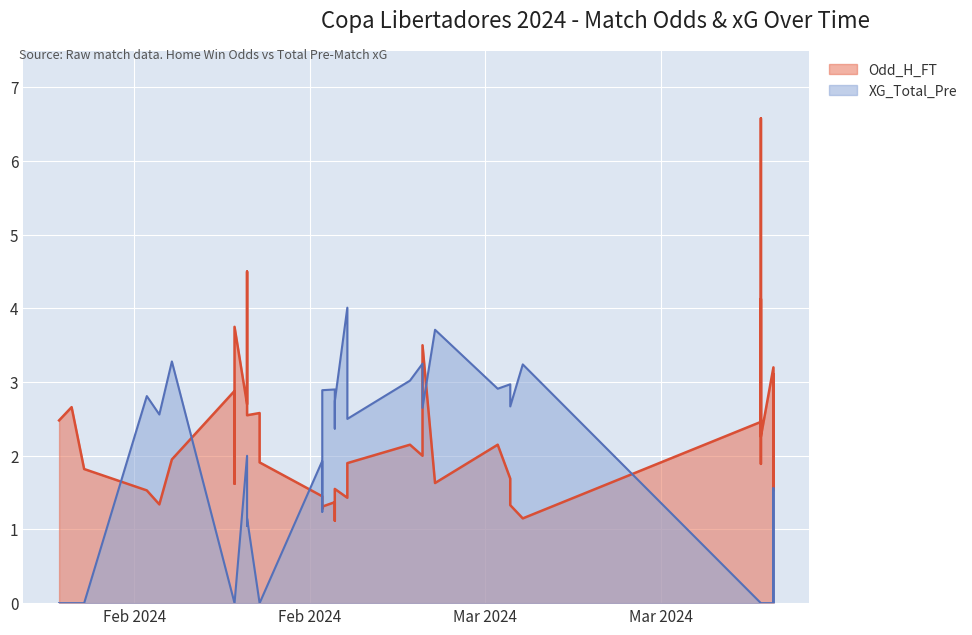

Rank the series by their average value, from highest to lowest.

Odd_H_FT, XG_Total_Pre